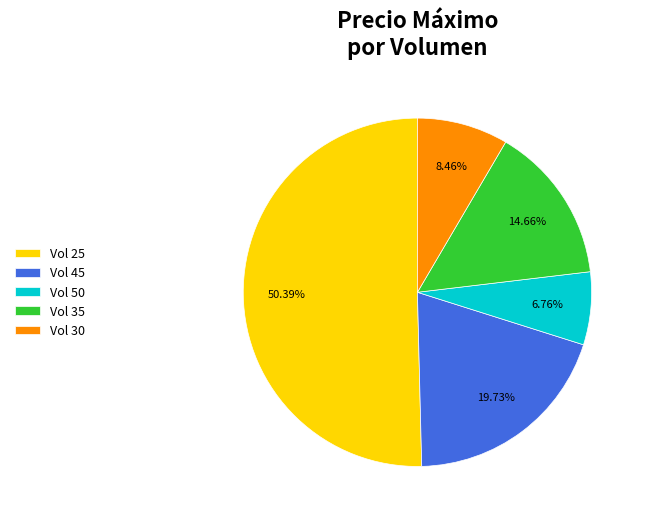

Approximately how many times larger is the value at Vol 30 compared to Vol 35?

0.6